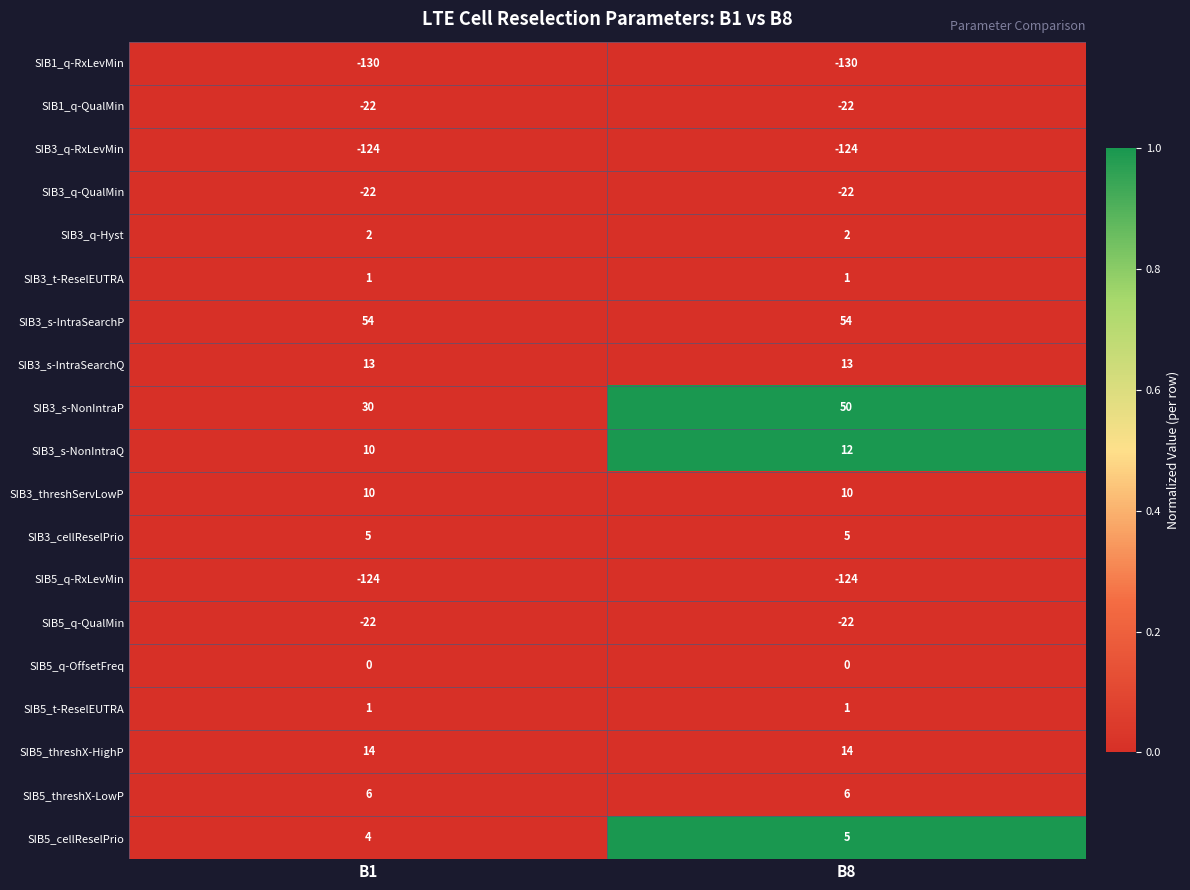

What value does the SIB3_s-IntraSearchQ series have at B1?

13